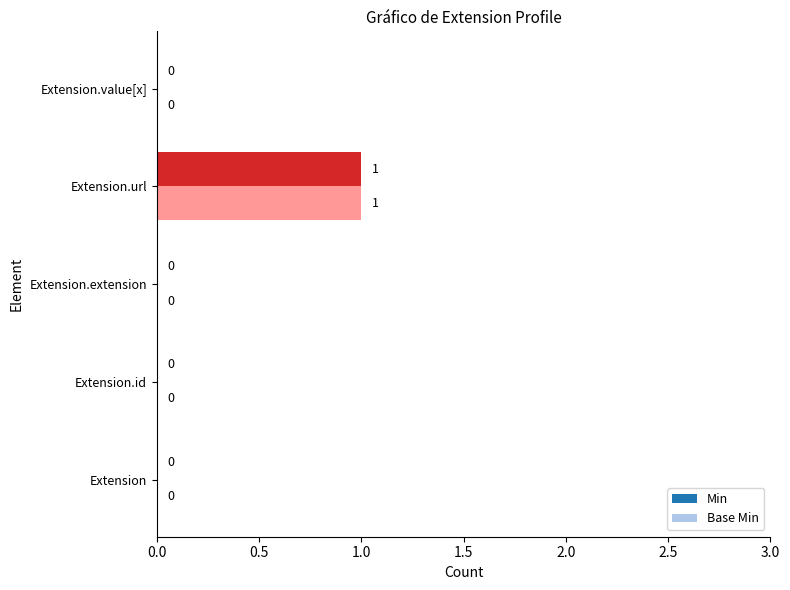

How many data points in Min are above 0?

1